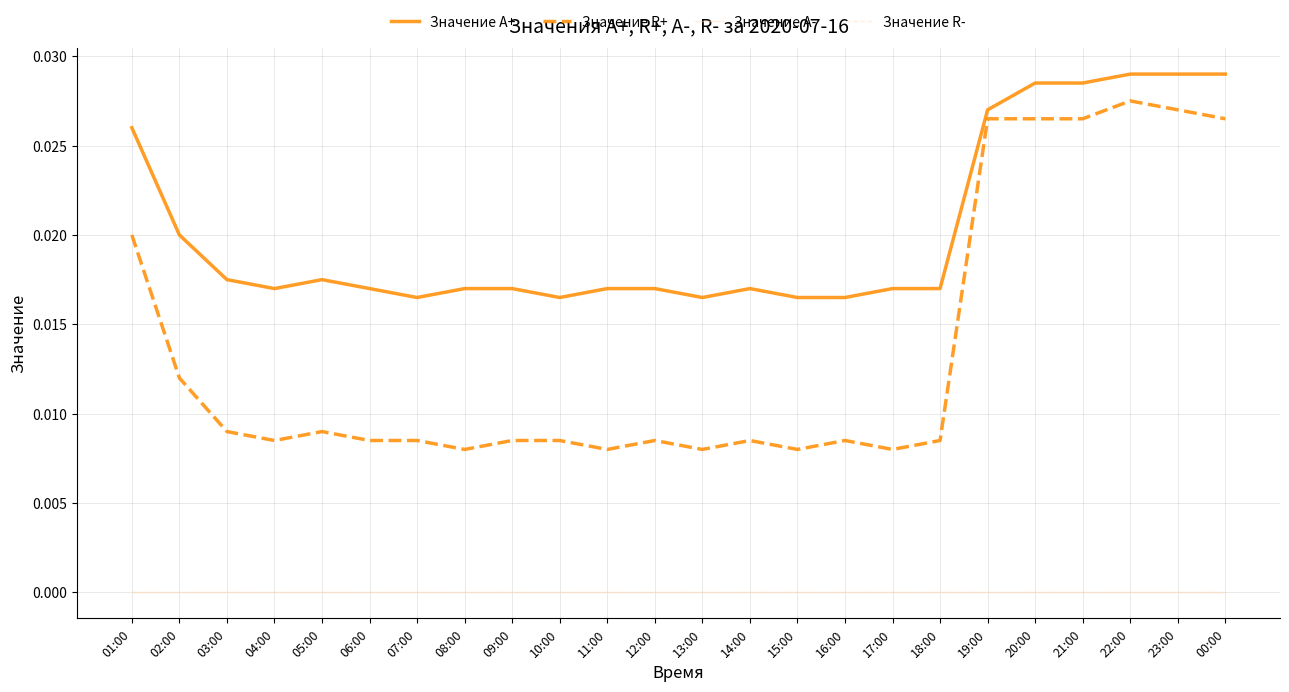

What is the label of the 16th point from the right?

09:00